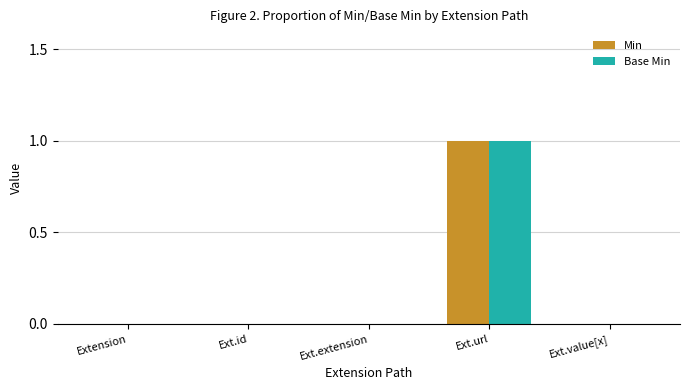

Reading left to right, list all the values displayed in this chart.

Min: Extension=0	Ext.id=0	Ext.extension=0	Ext.url=1	Ext.value[x]=0
Base Min: Extension=0	Ext.id=0	Ext.extension=0	Ext.url=1	Ext.value[x]=0